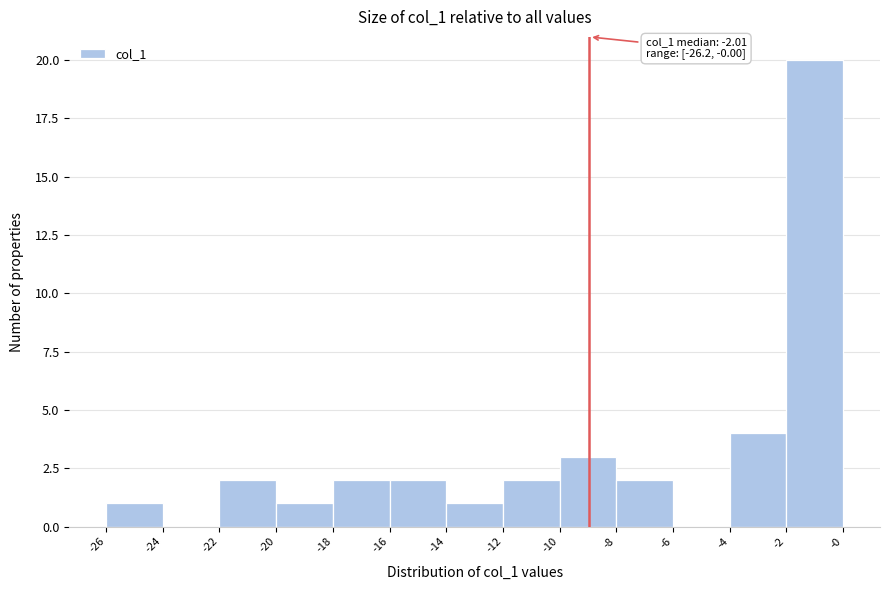

Over which range of the x-axis is the bar tallest?

-2 to -0